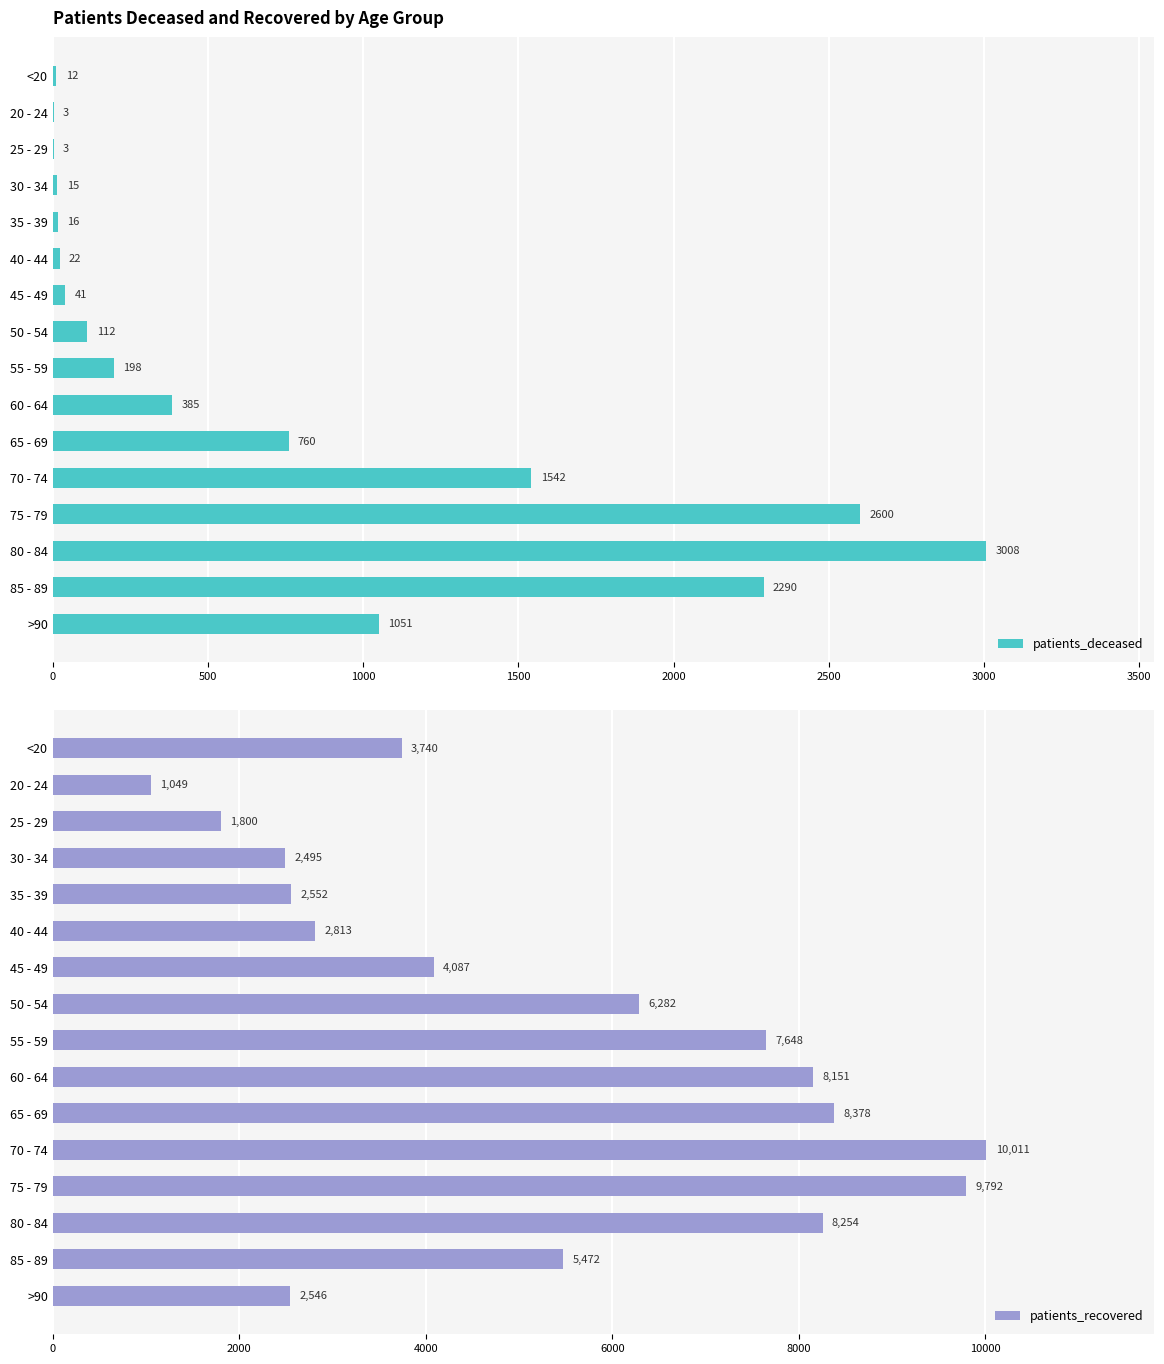

What is the value of the patients_deceased bar at the 7th from the left?

41